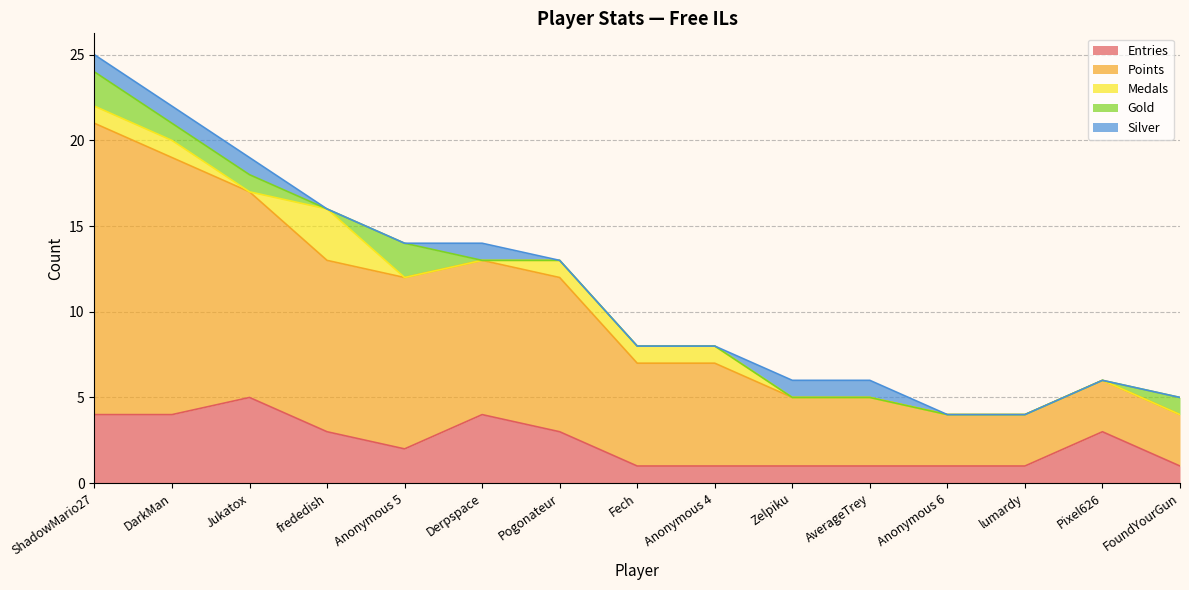

The value of Points at Anonymous 4 is 9. True or false?

False